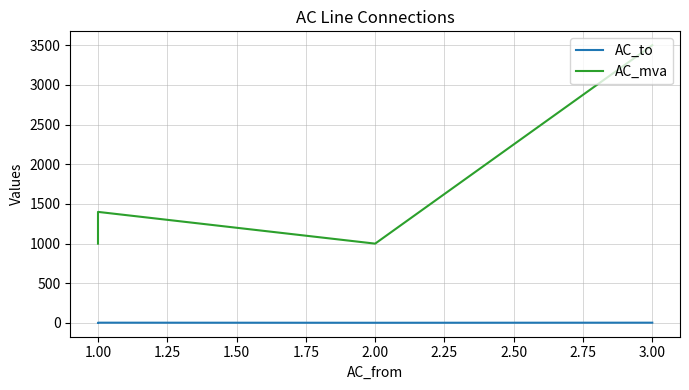

Count the AC_to values in the range 3 to 4.

4